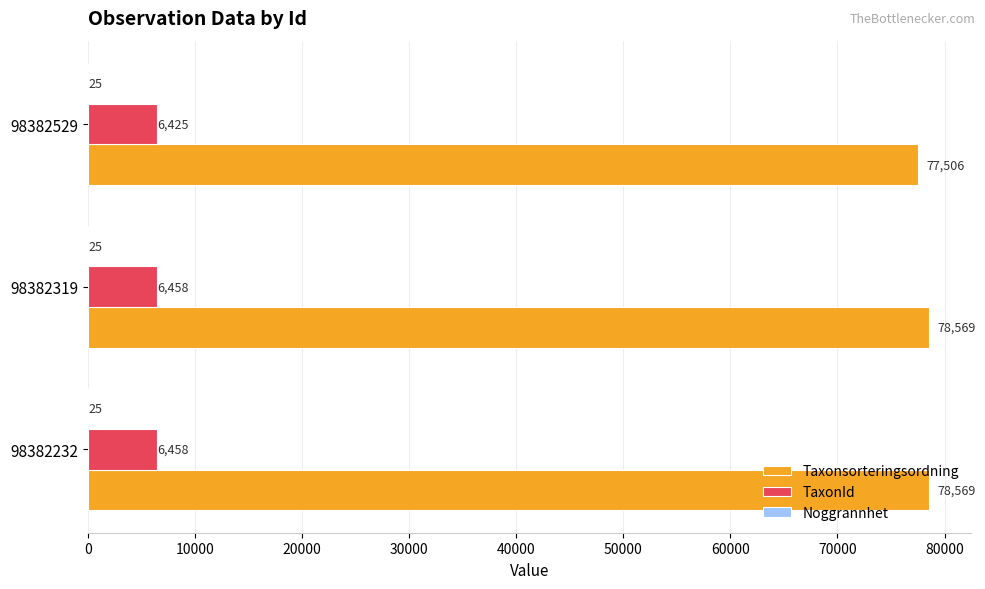

What is the maximum value shown in the chart?

78569